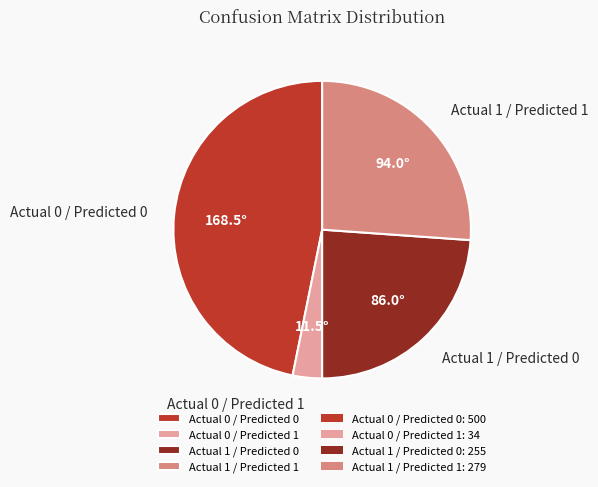

Do Actual 1 / Predicted 1 and Actual 0 / Predicted 0 together represent more than half of the pie?

Yes